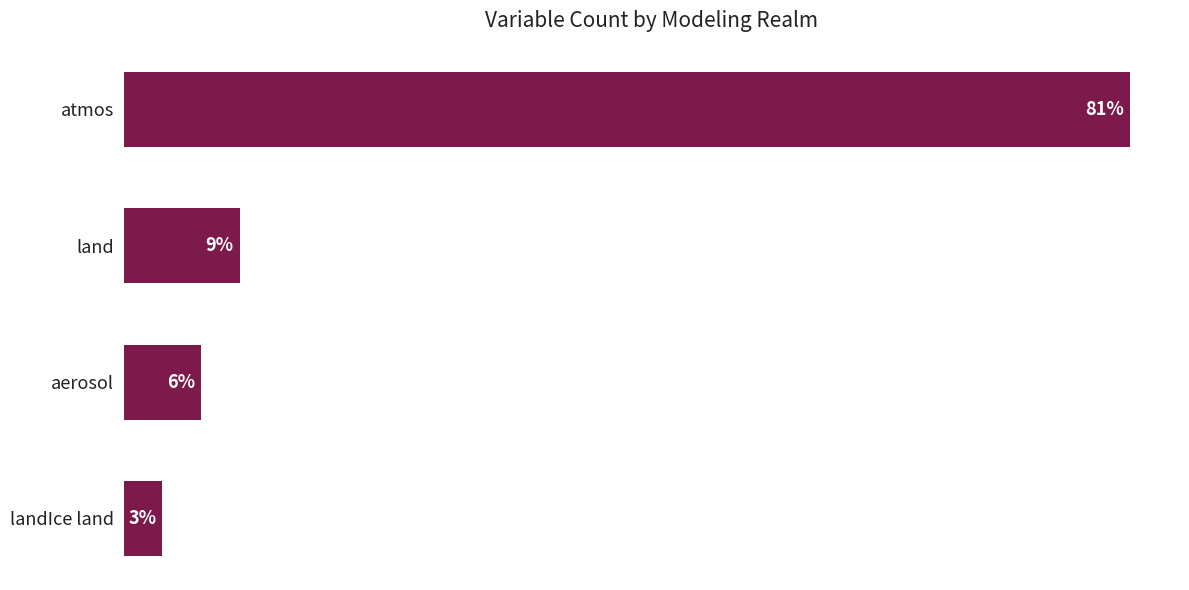

Are the bars horizontal?

Yes